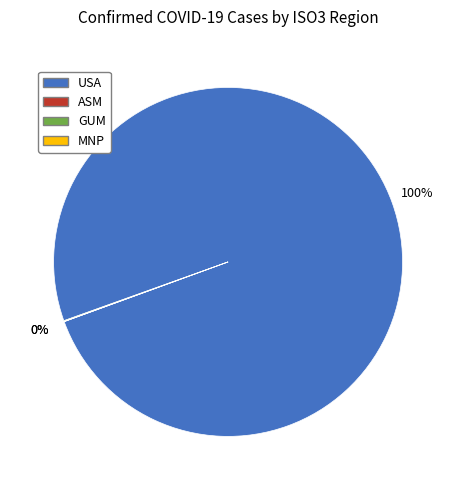

To the nearest percent, what is the average slice percentage?

33%